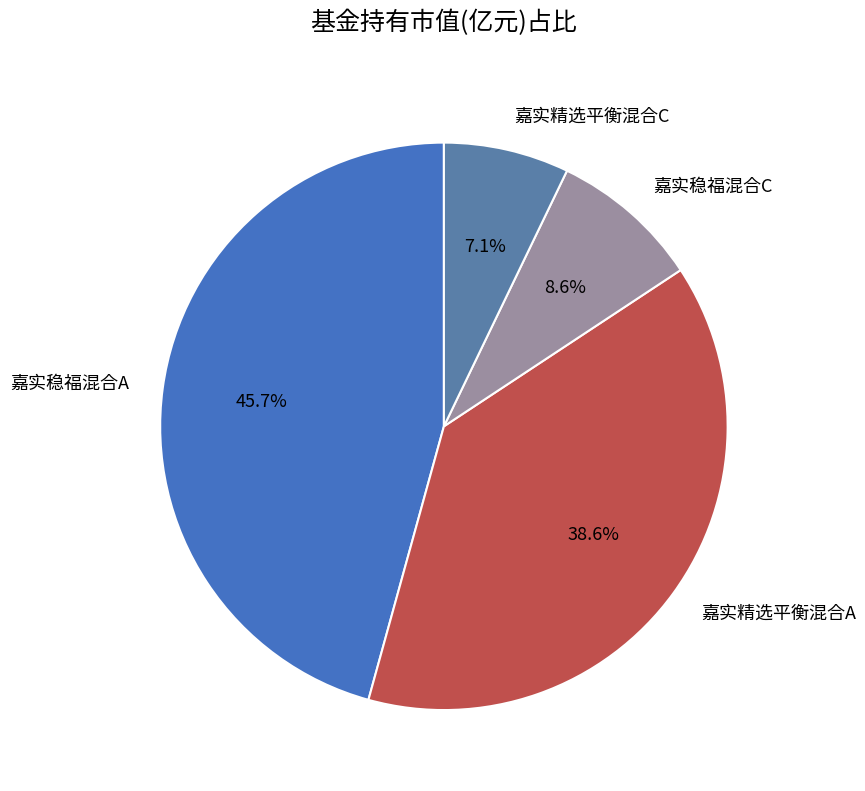

To the nearest percent, what is the difference between the largest and smallest slice percentages?

39%